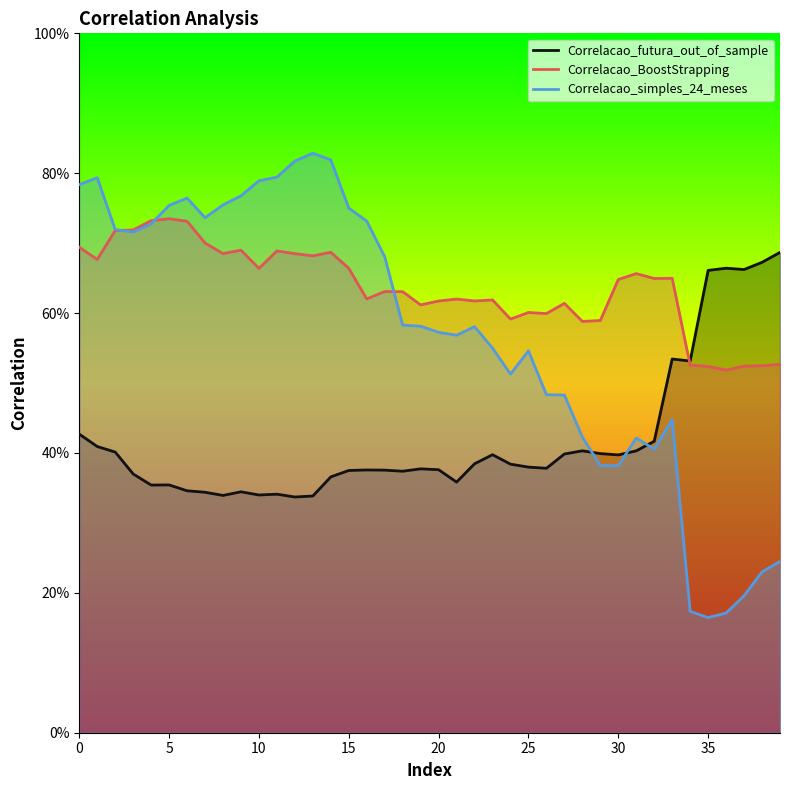

How many interior local valleys does the Correlacao_BoostStrapping series have?

12